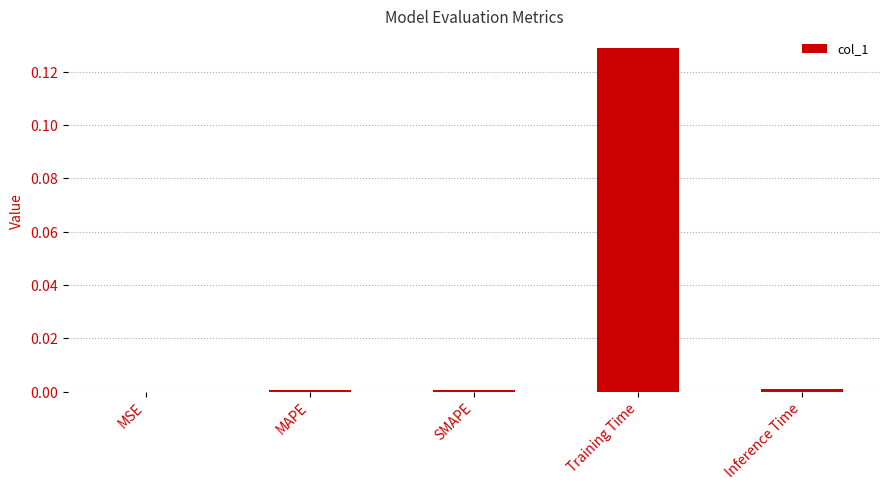

The chart shows a value of 0.0 at MSE. True or false?

True